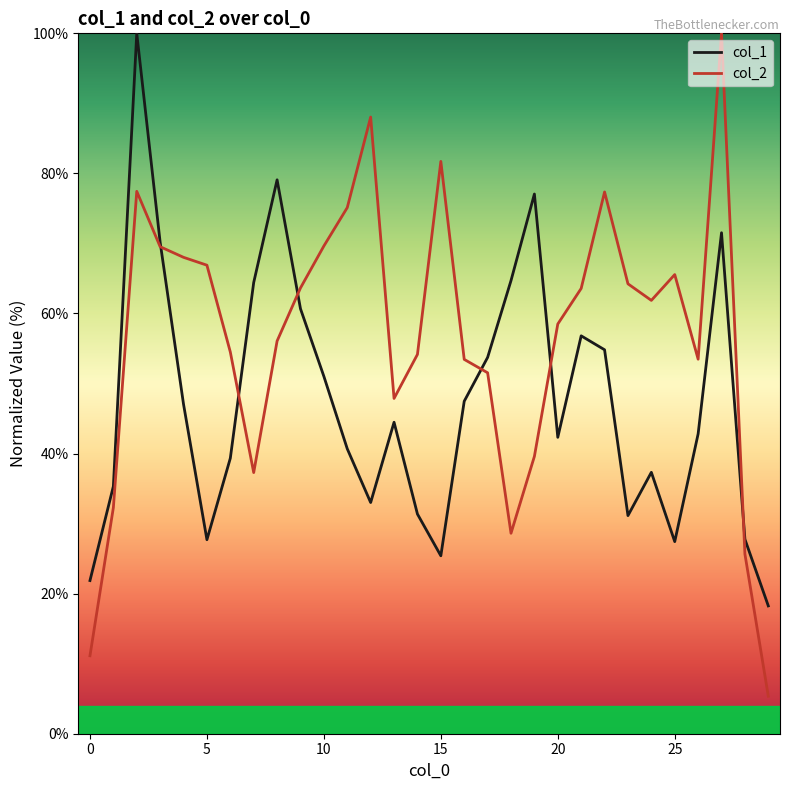

List the series in order of their overall mean, highest first.

col_2, col_1